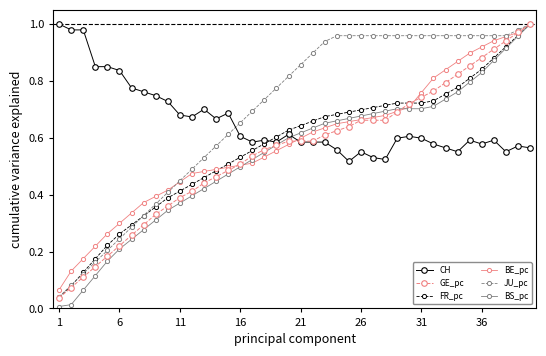

Which series has the largest range (max minus min)?

BS_pc